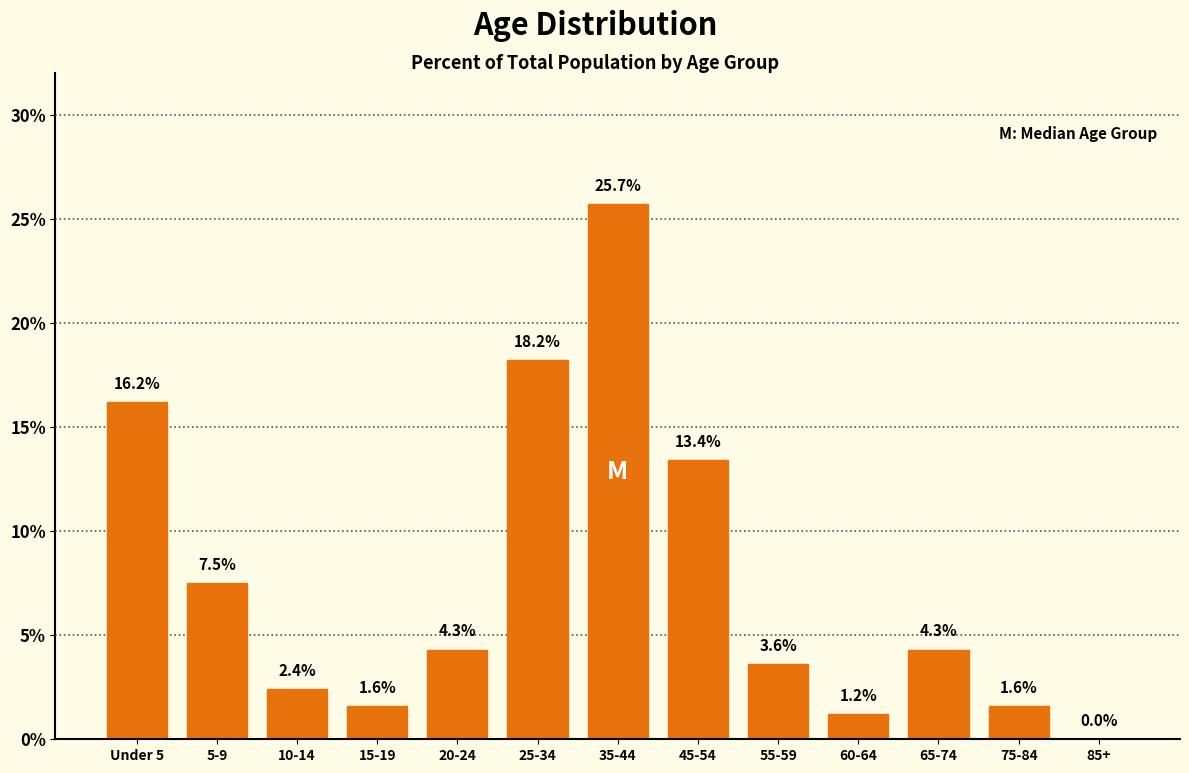

Reading left to right, what are all the values shown in this chart?

Under 5=16.2	5-9=7.5	10-14=2.4	15-19=1.6	20-24=4.3	25-34=18.2	35-44=25.7	45-54=13.4	55-59=3.6	60-64=1.2	65-74=4.3	75-84=1.6	85+=0.0